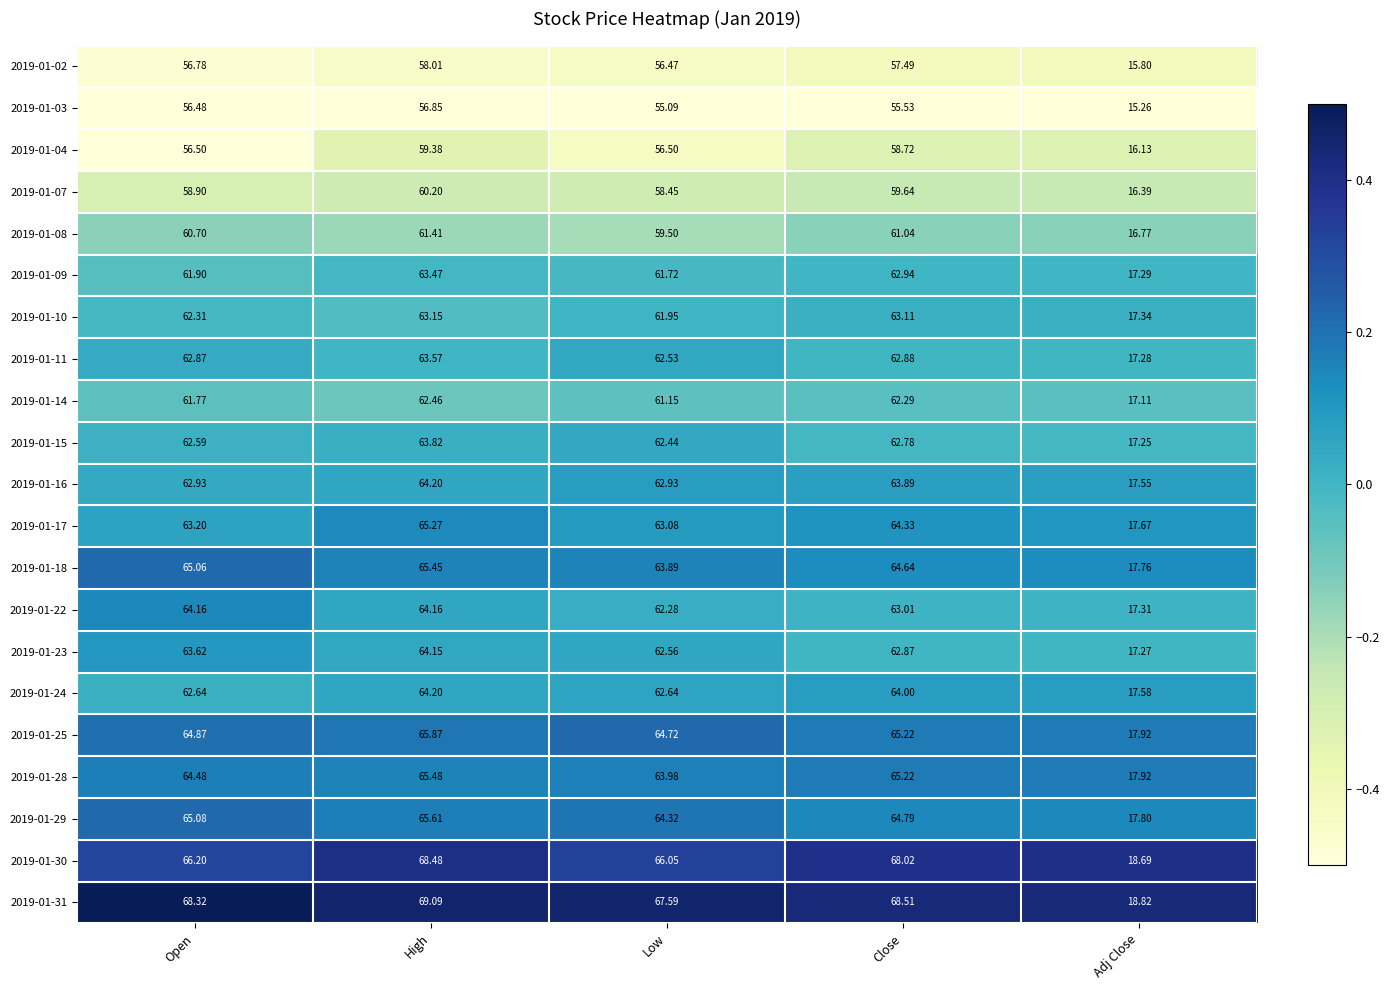

What is the minimum value shown in the chart?

15.3